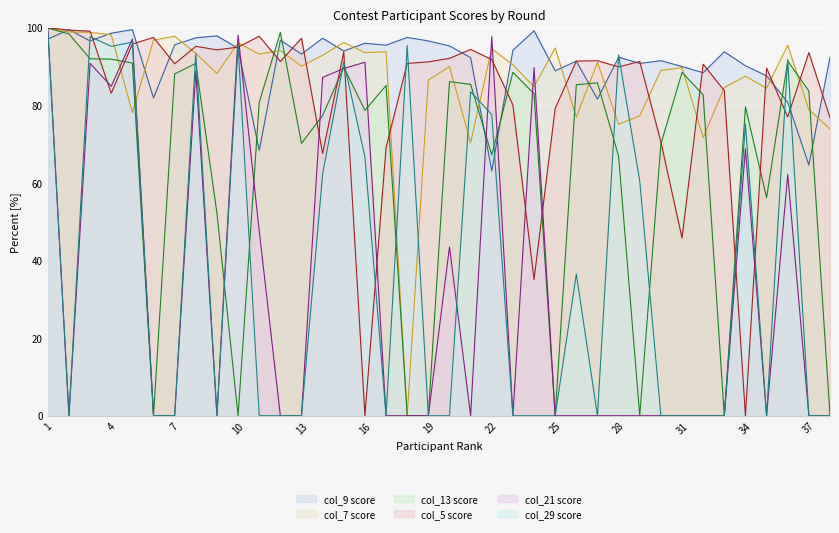

At which label does col_9 score line first exceed 94?

1